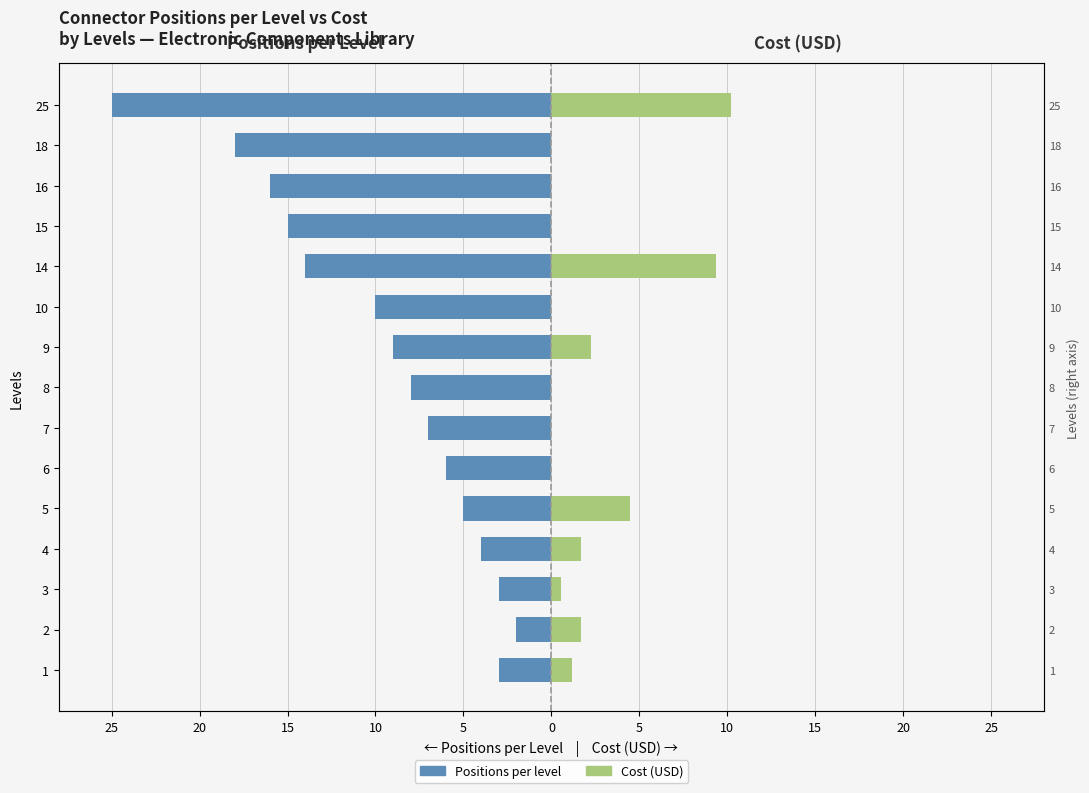

What is the value of the Positions per level bar at the 5th from the left?

-5.0